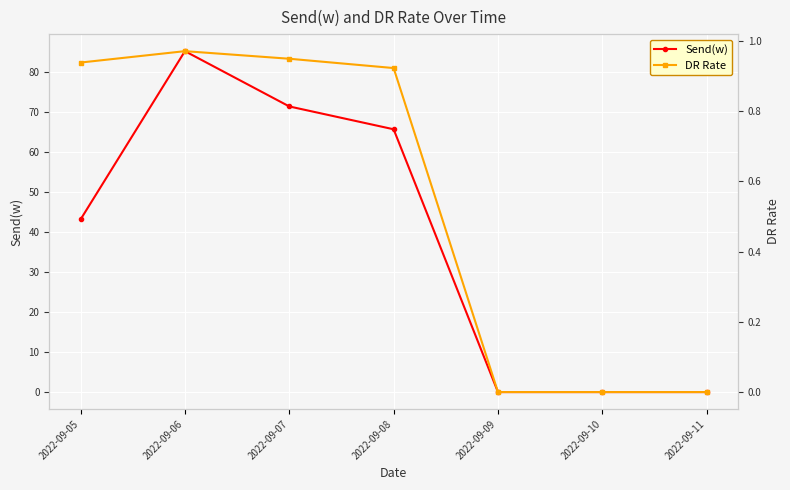

The value of Send(w) at 2022-09-10 is 0.0. True or false?

True